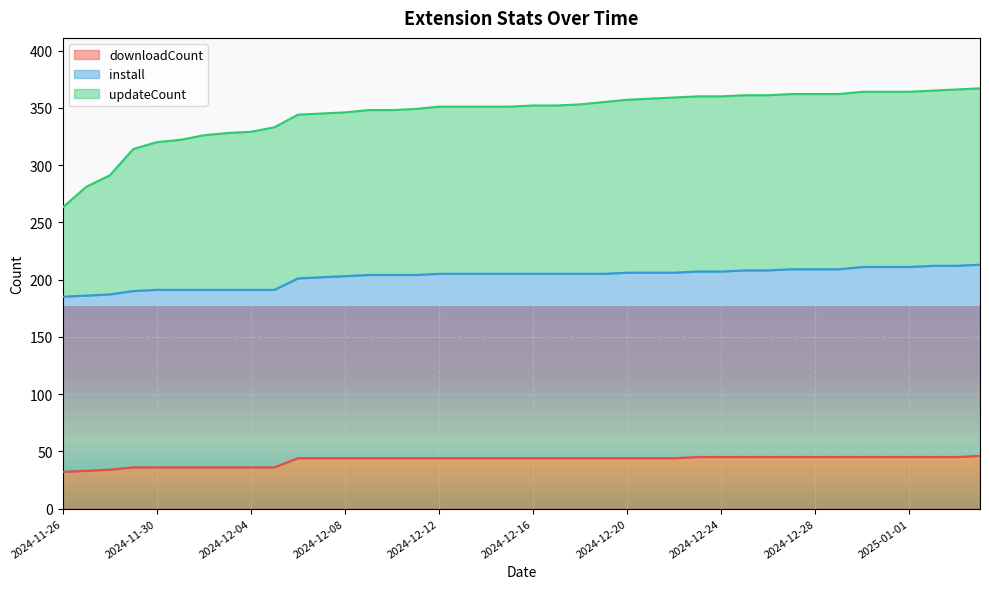

What is the highest value of the downloadCount series?

46